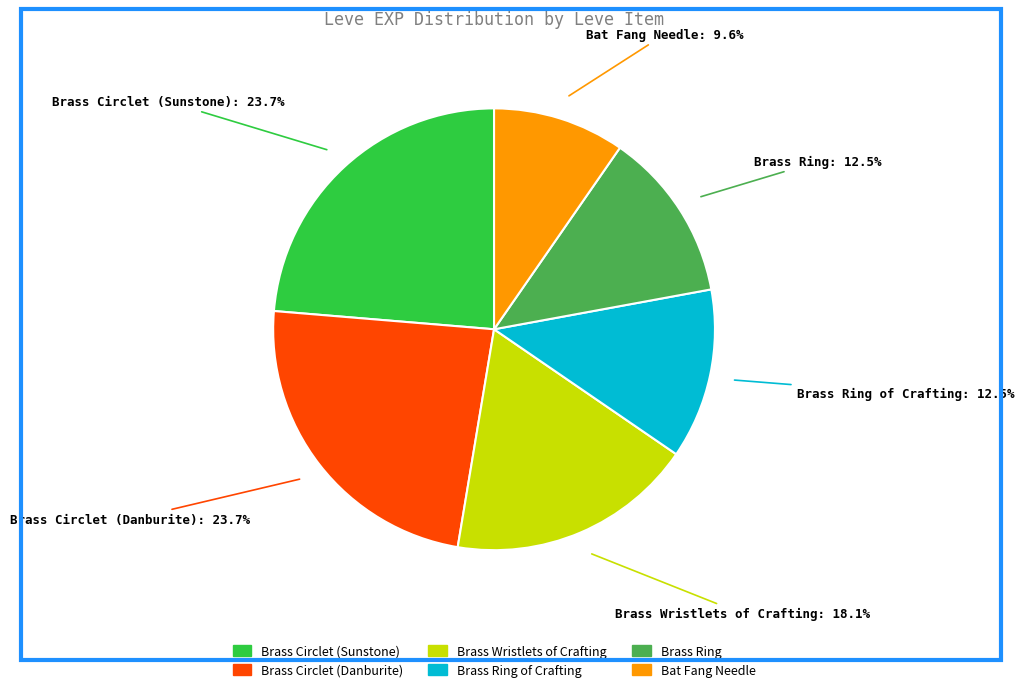

Is there any slice that represents more than half of the pie?

No